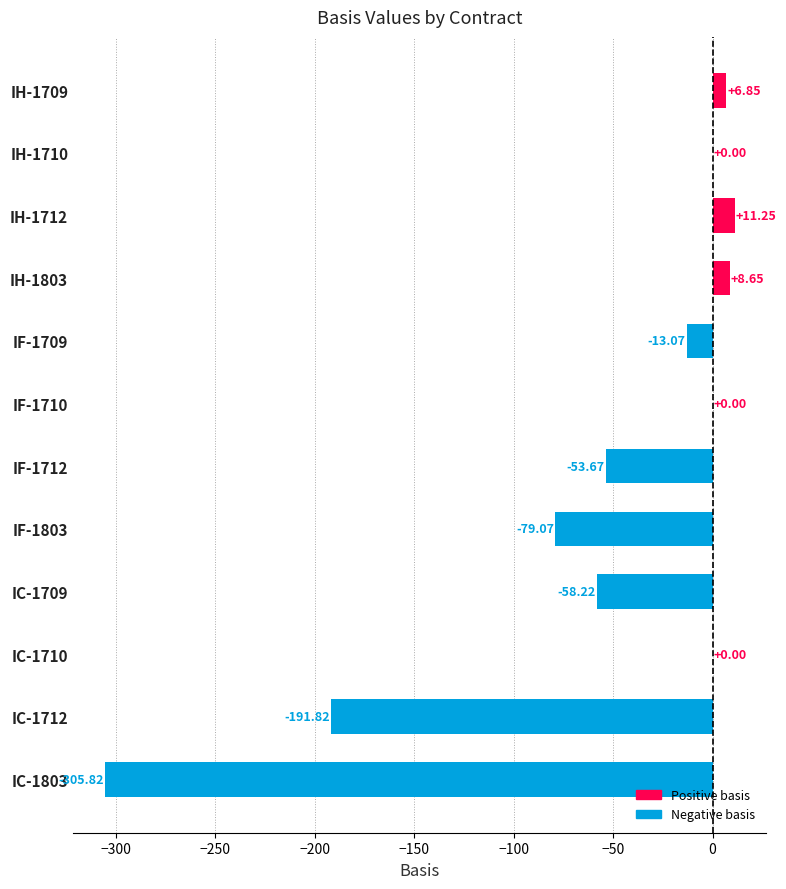

What is the sum of the values at IC-1803 and IH-1803?

-297.2